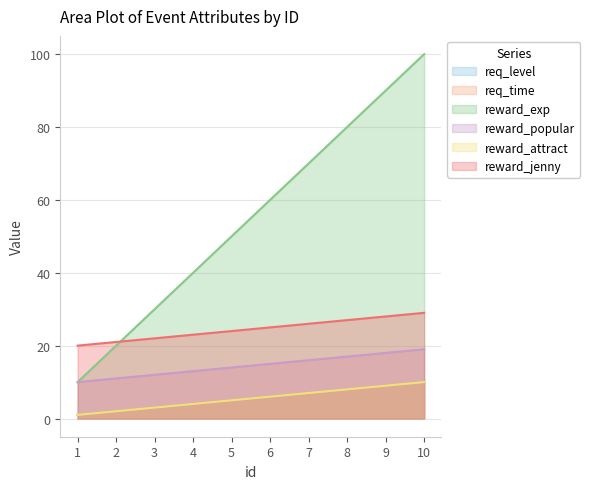

Count the reward_popular values in the range 12 to 17.

6